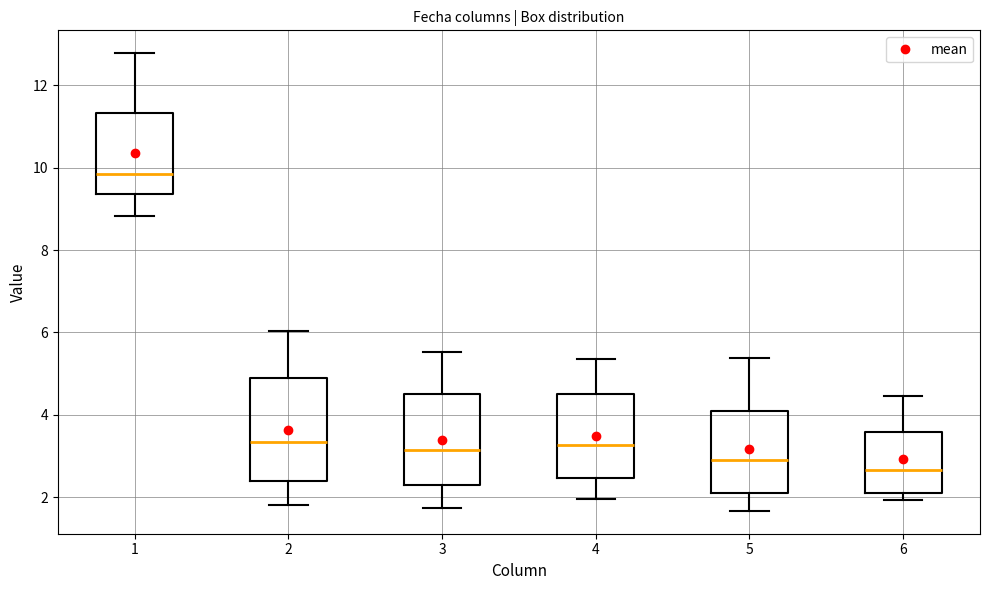

Where is the lower edge of the box at x = 4 on the y-axis? The values are not printed on the chart, so give them approximately, as read against the axis.

2.4